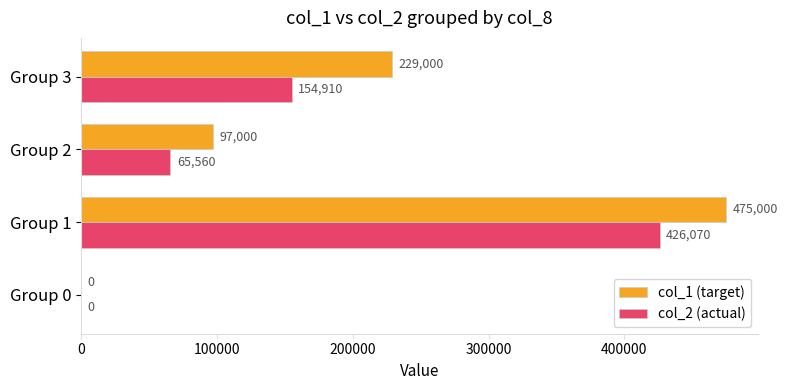

Which series has the largest total across all categories?

col_1 (target)